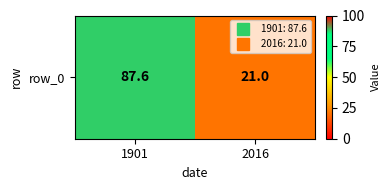

Is it true that the value at 1901 is 87.6?

True